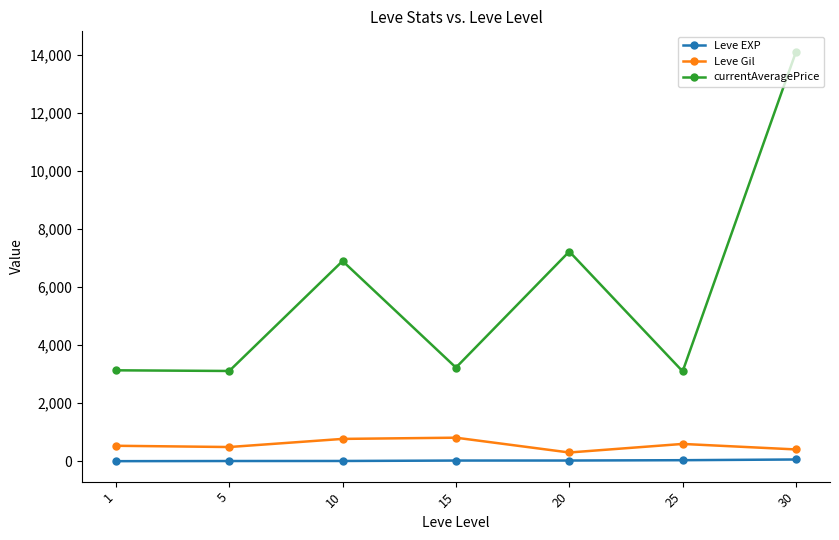

What are all the series names shown in the legend?

Leve EXP, Leve Gil, currentAveragePrice